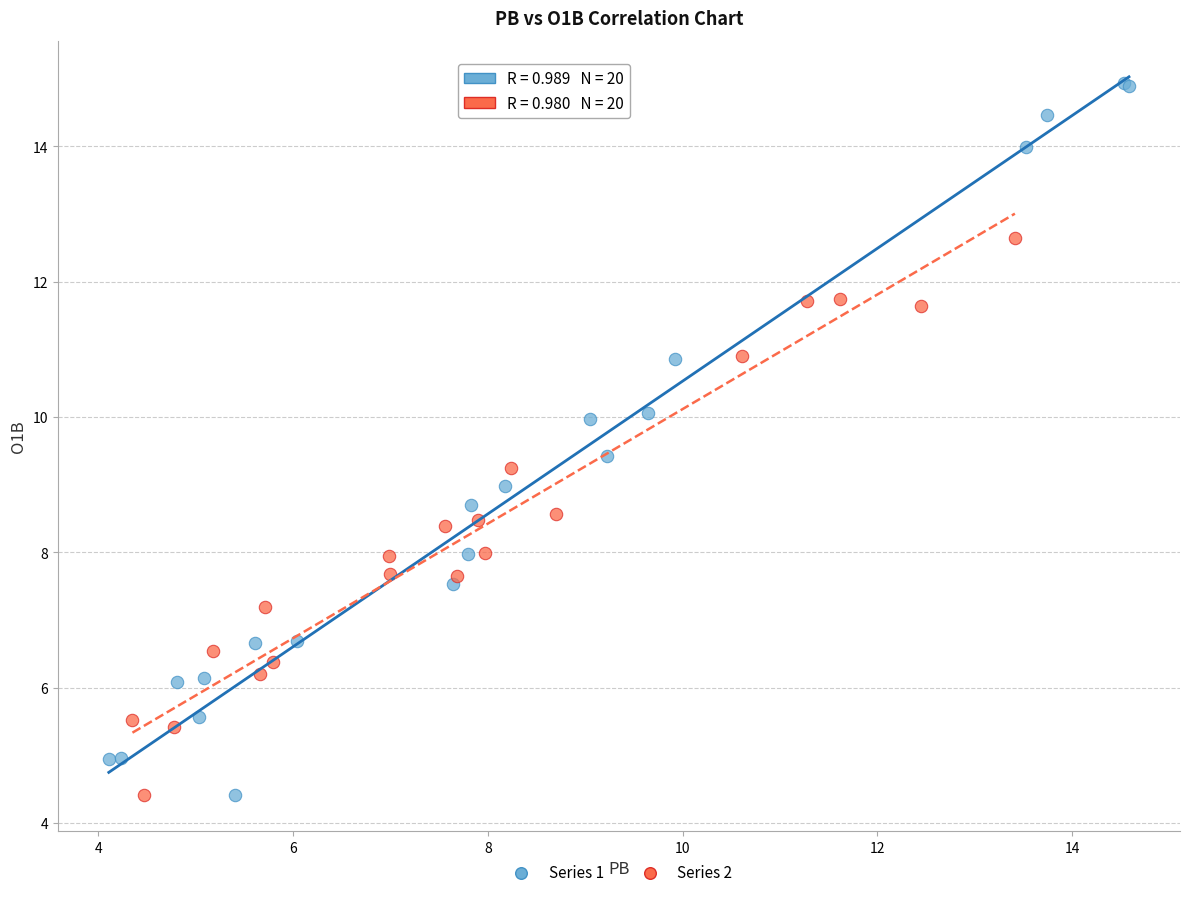

Which series has the widest spread of Y values?

Series 1